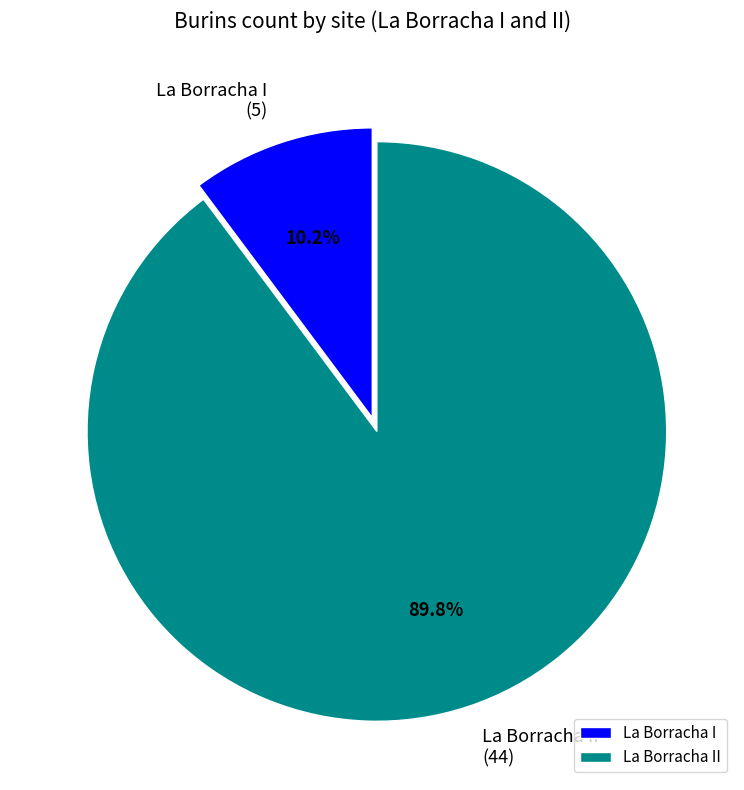

Which category accounts for the majority?

La Borracha II